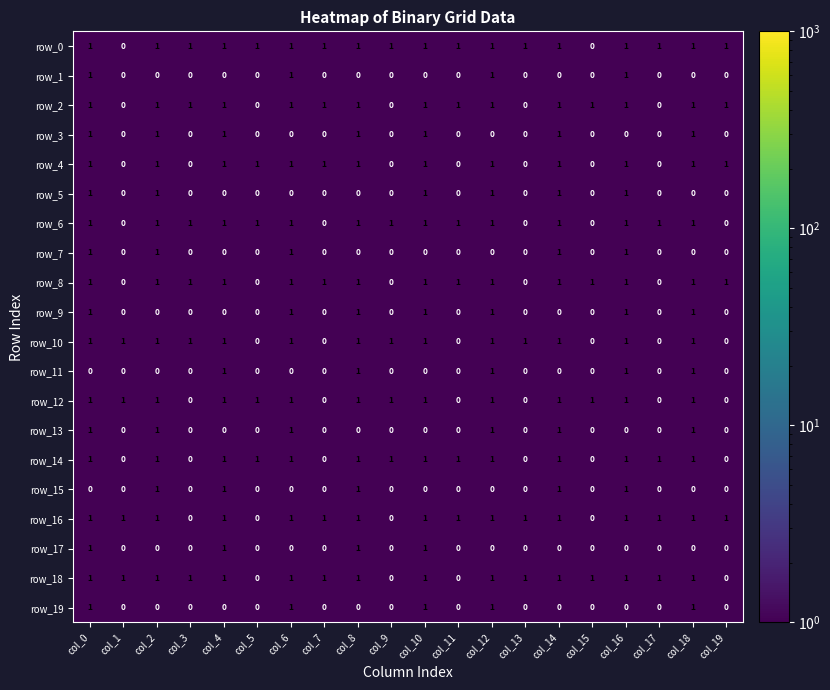

What is the total value across all series at col_2?

15